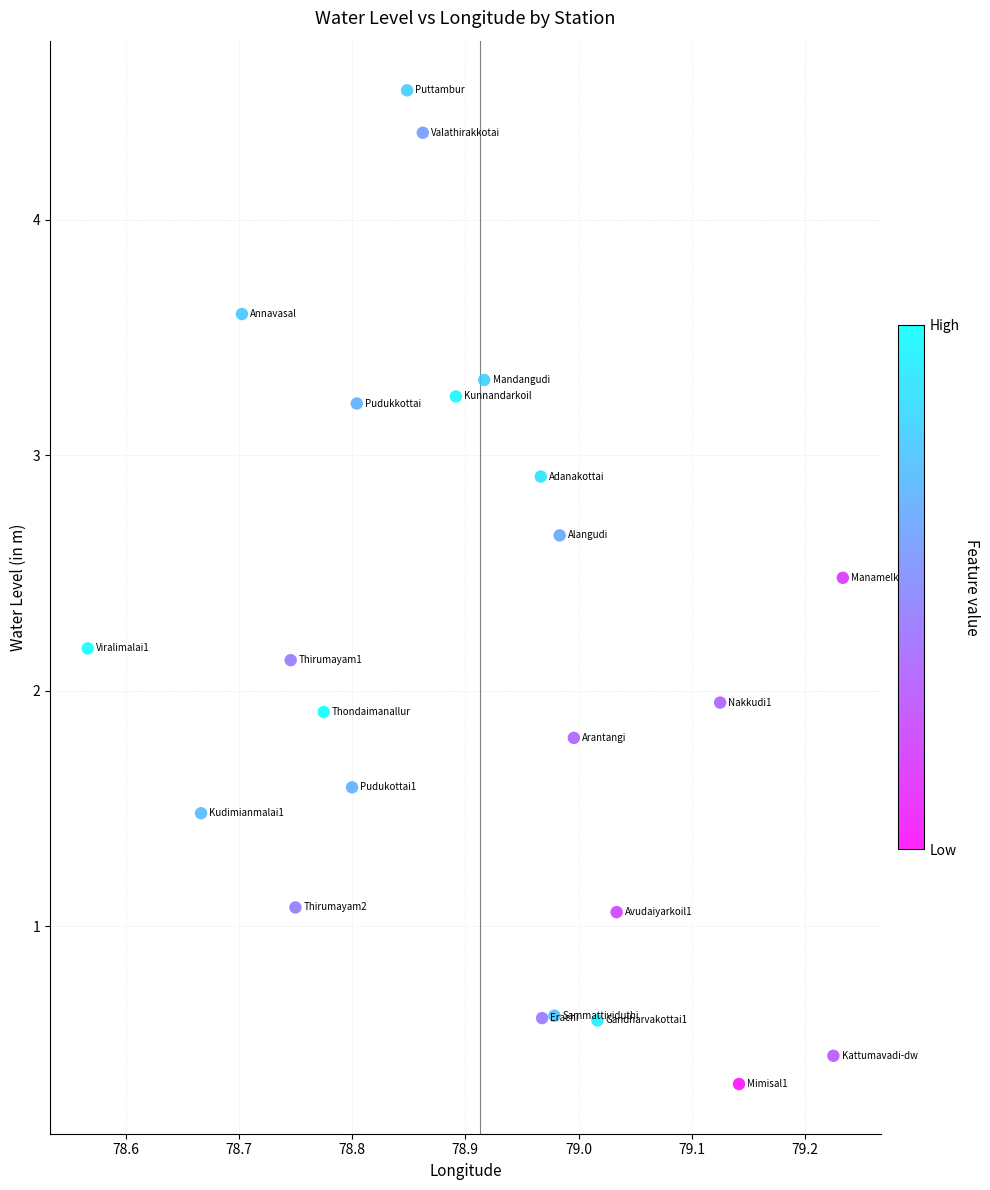

What is the range of Y values (max minus min)?

4.2